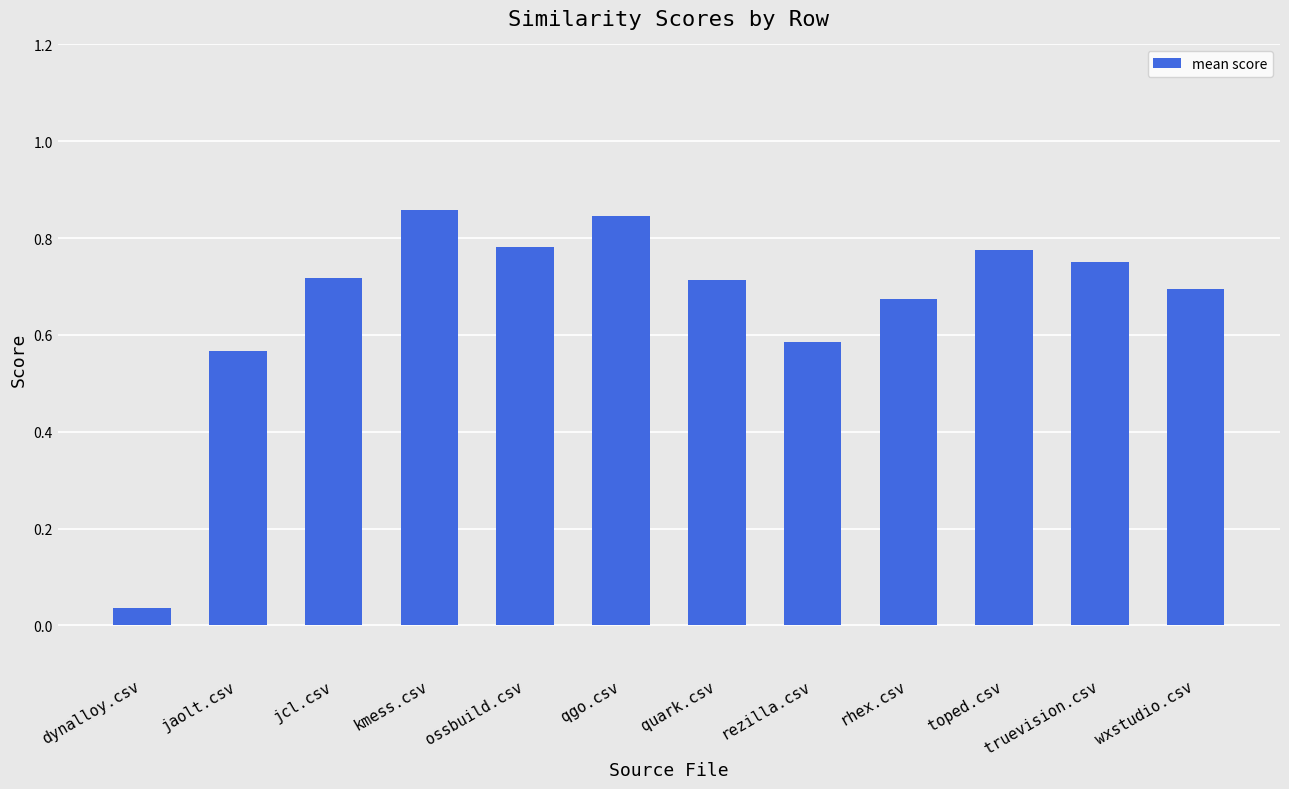

Which has a higher value, rhex.csv or rezilla.csv?

rhex.csv